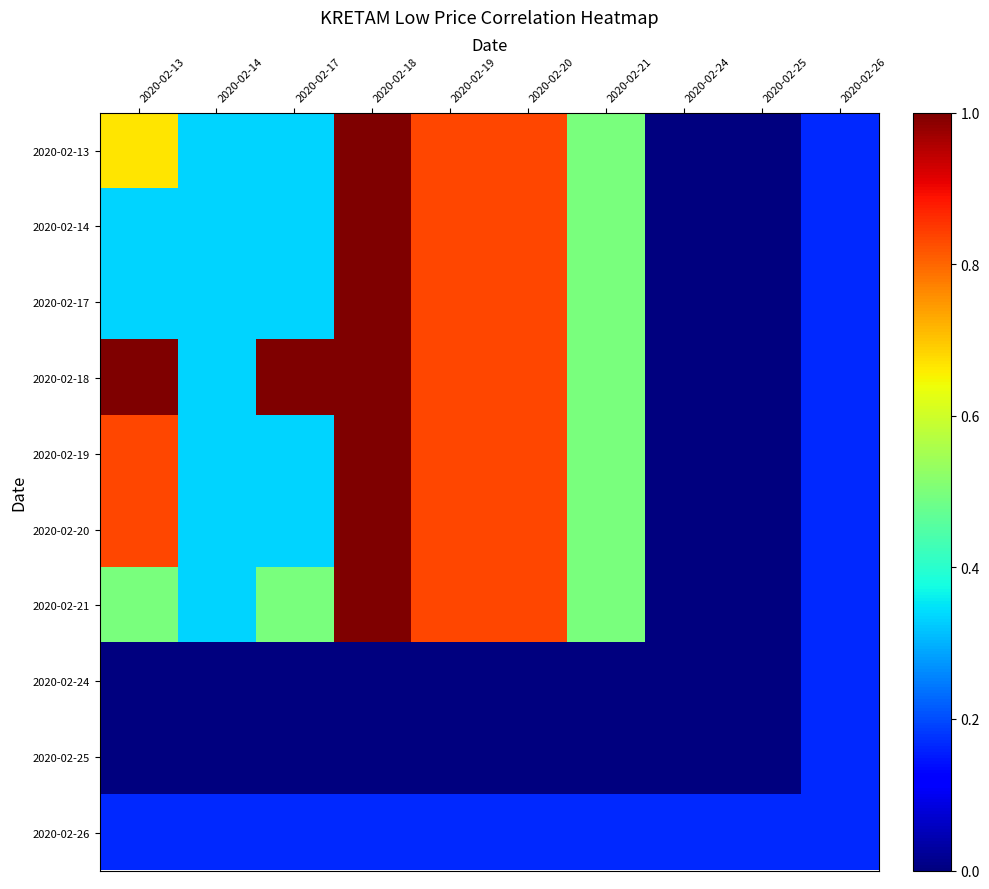

Which has a higher value, 2020-02-13 or 2020-02-20?

2020-02-20